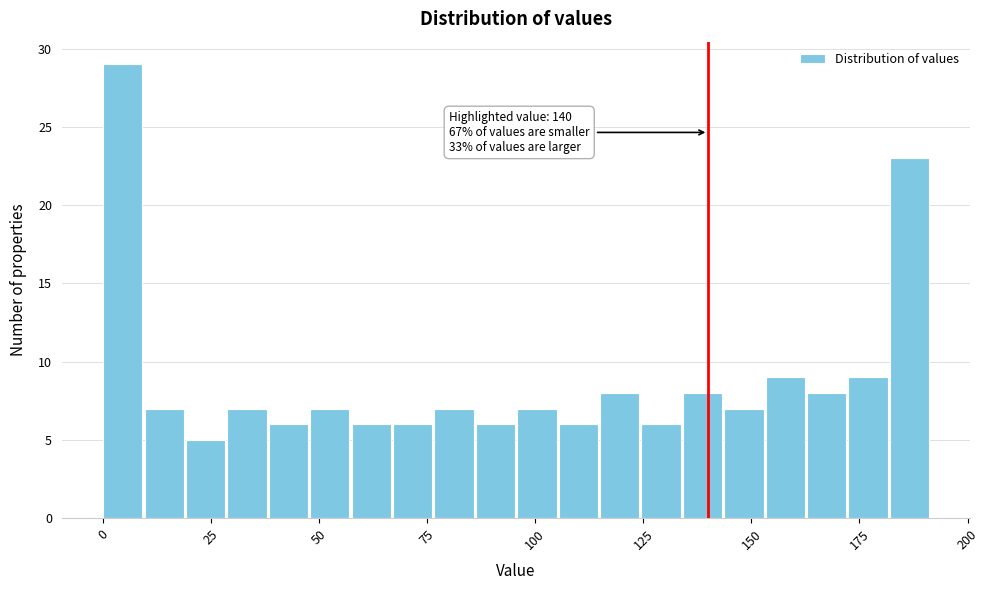

Around what value on the x-axis is the tallest bar? Give the approximate position of its centre, as read against the axis.

5